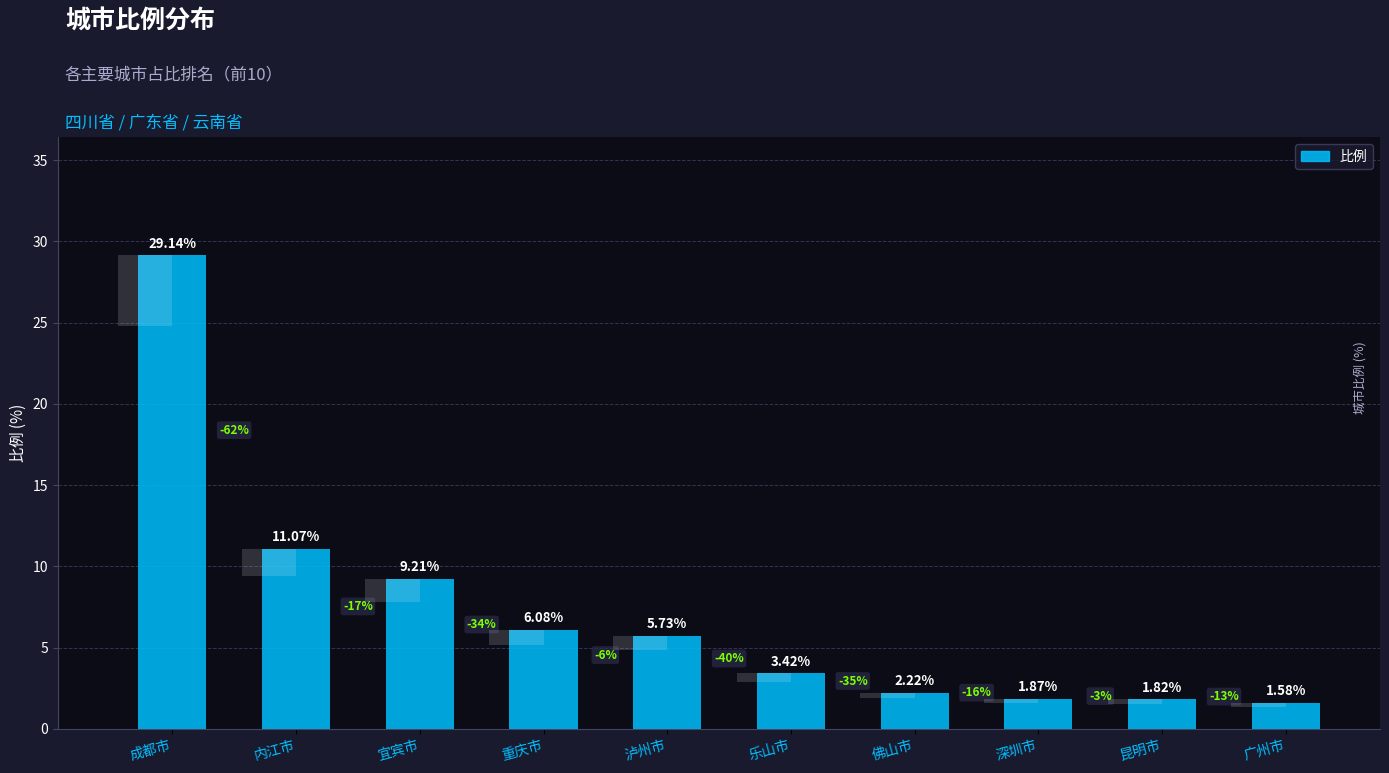

True or false: the data shows 9.2 at 宜宾市.

True